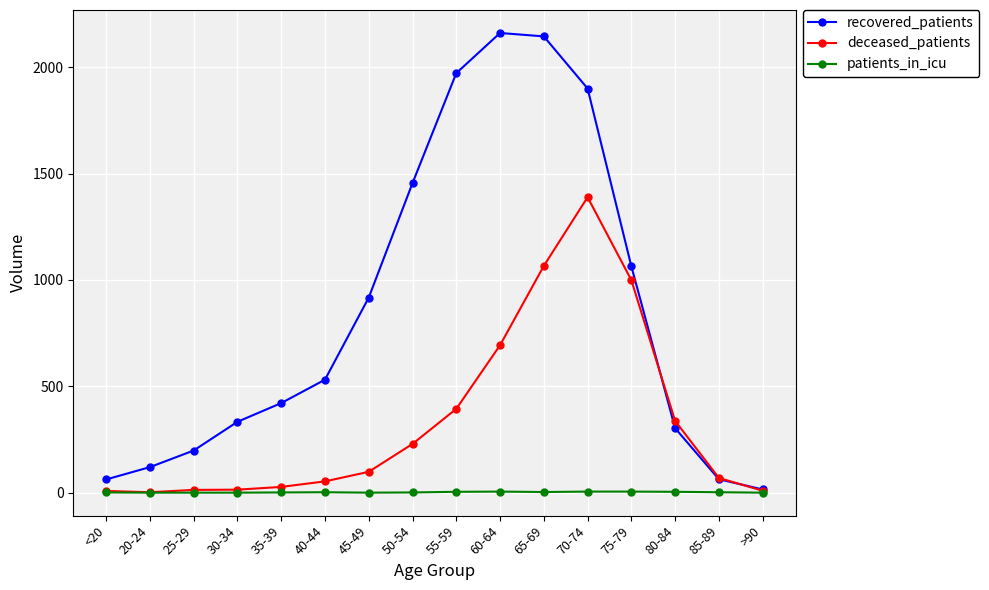

What is the maximum value shown in the chart?

2161